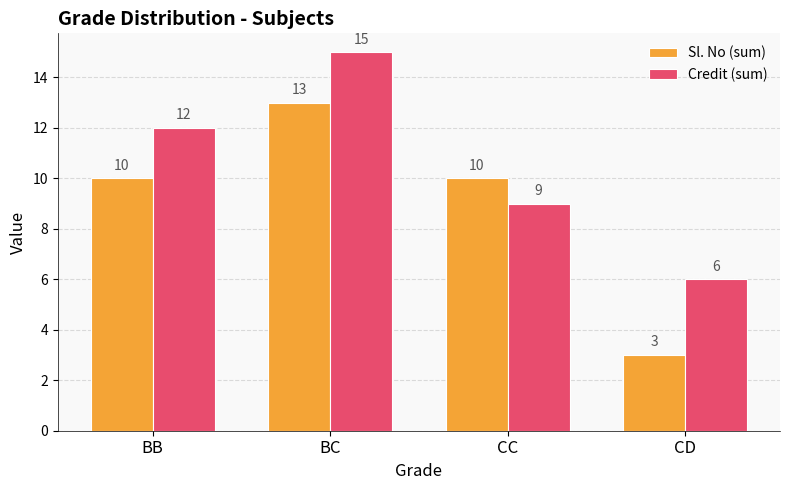

What is the label of the 3rd bar from the left?

CC